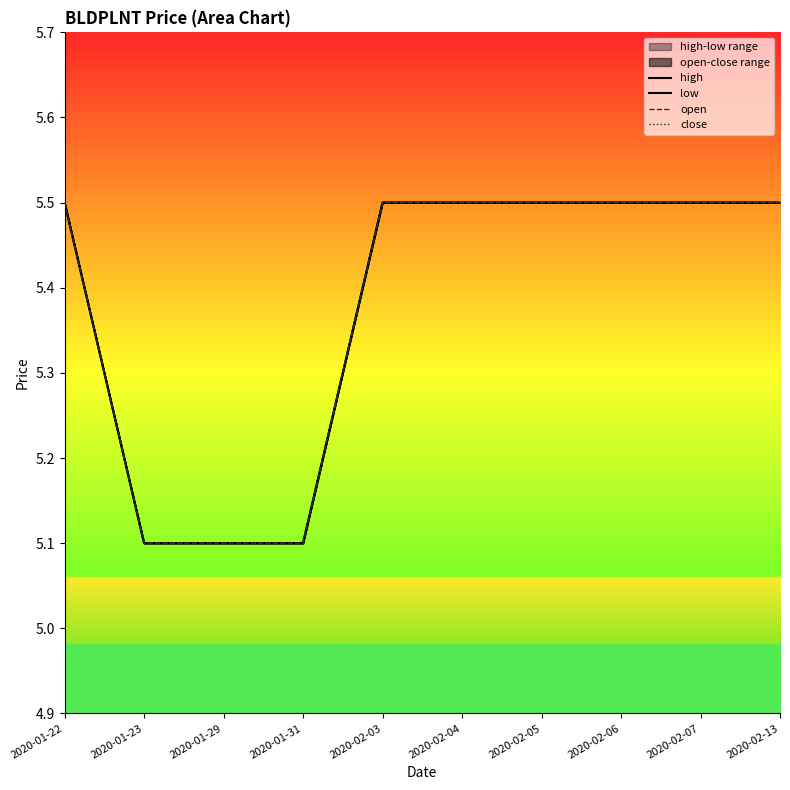

At which category does the chart reach its minimum across all series?

2020-01-23